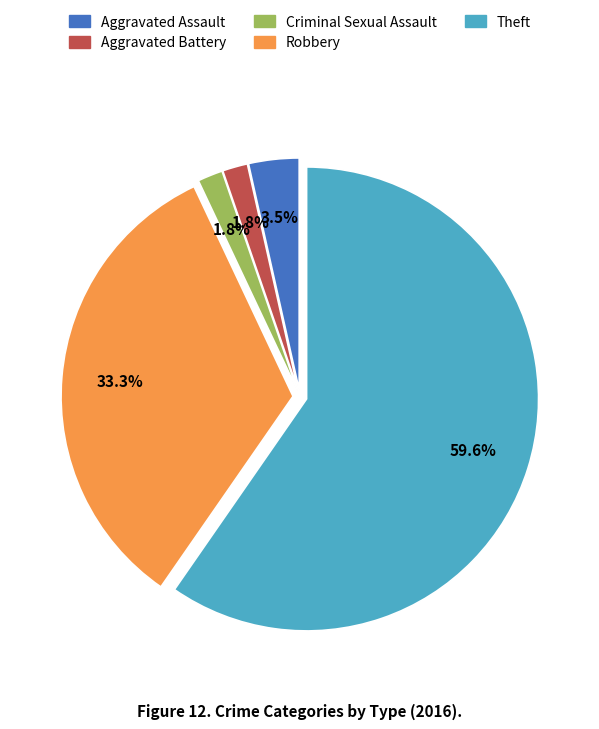

To the nearest percent, what portion does Aggravated Battery represent?

2%